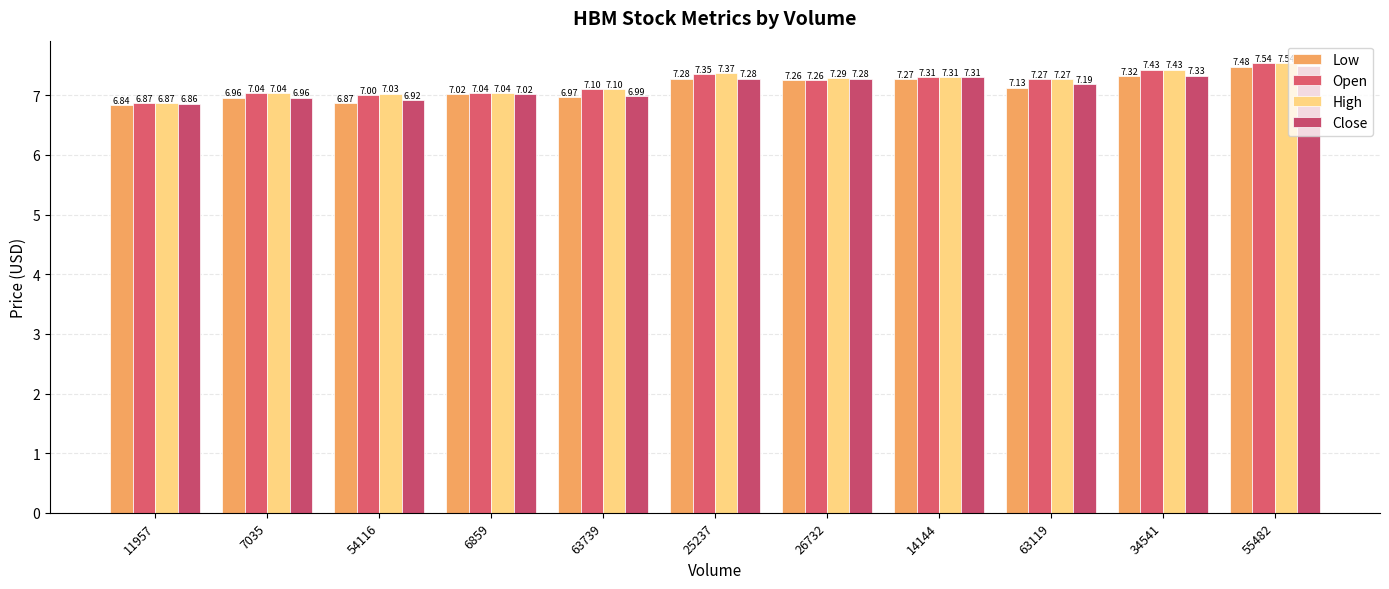

What is the average value of the Close series?

7.1